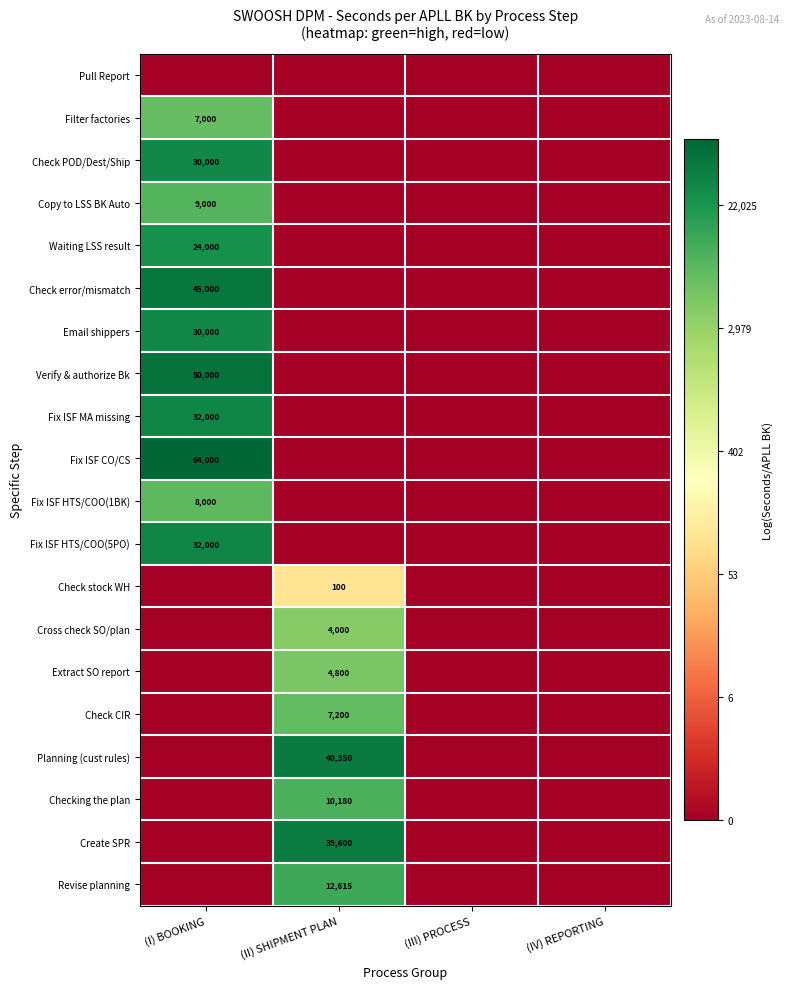

Which series has the widest spread of values?

Fix ISF CO/CS